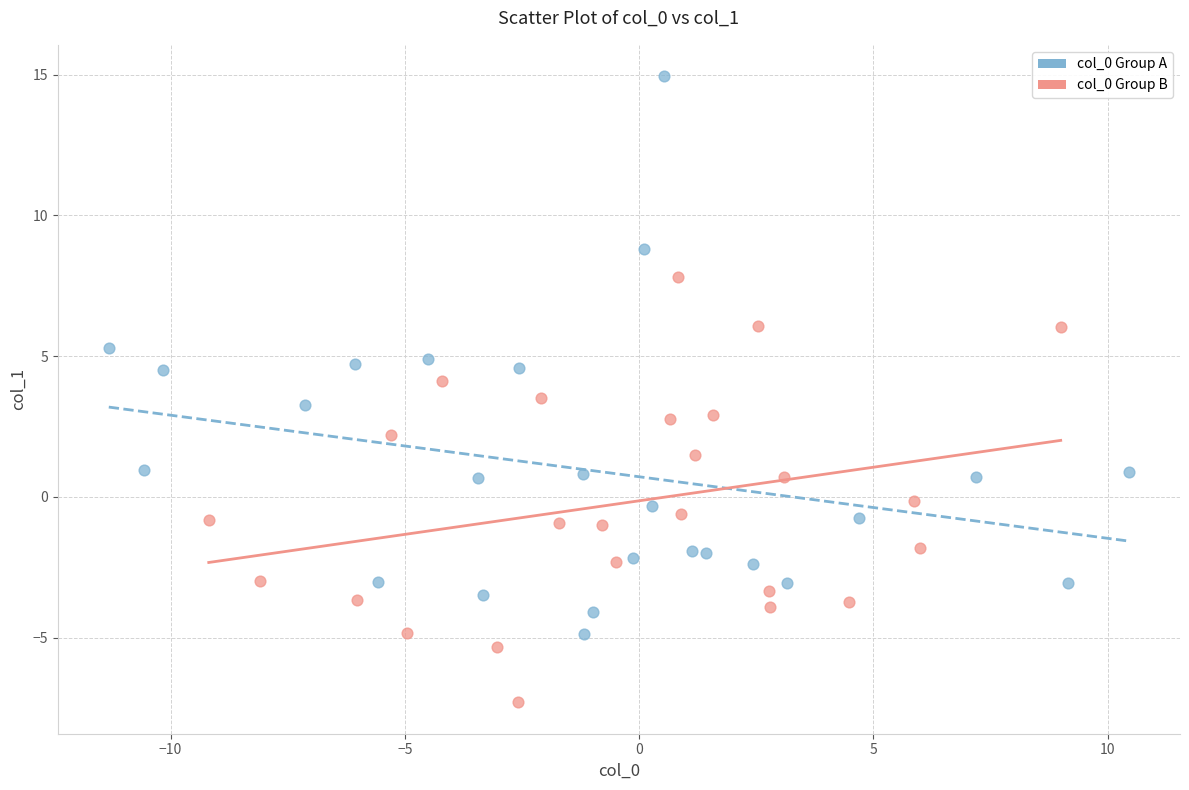

Which series has the widest spread of Y values?

col_0 Group A